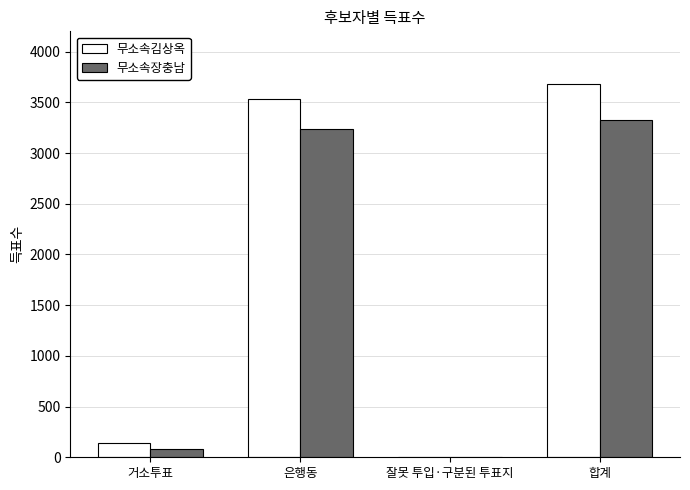

Which series changed the most between 거소투표 and 은행동?

무소속김상옥